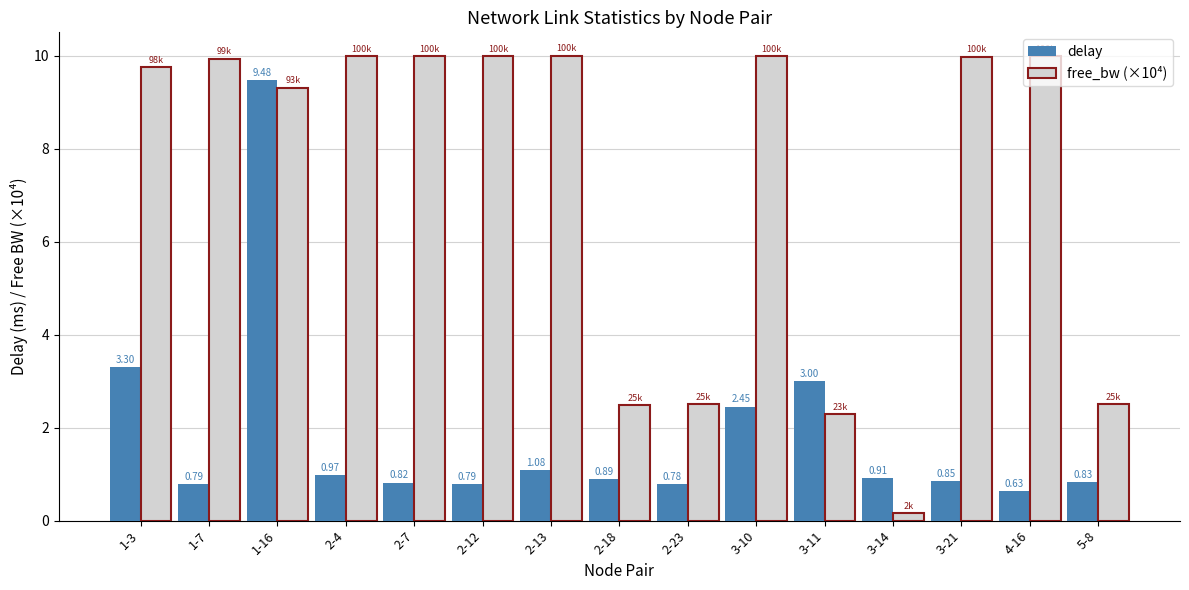

What is the maximum value shown in the chart?

10.0